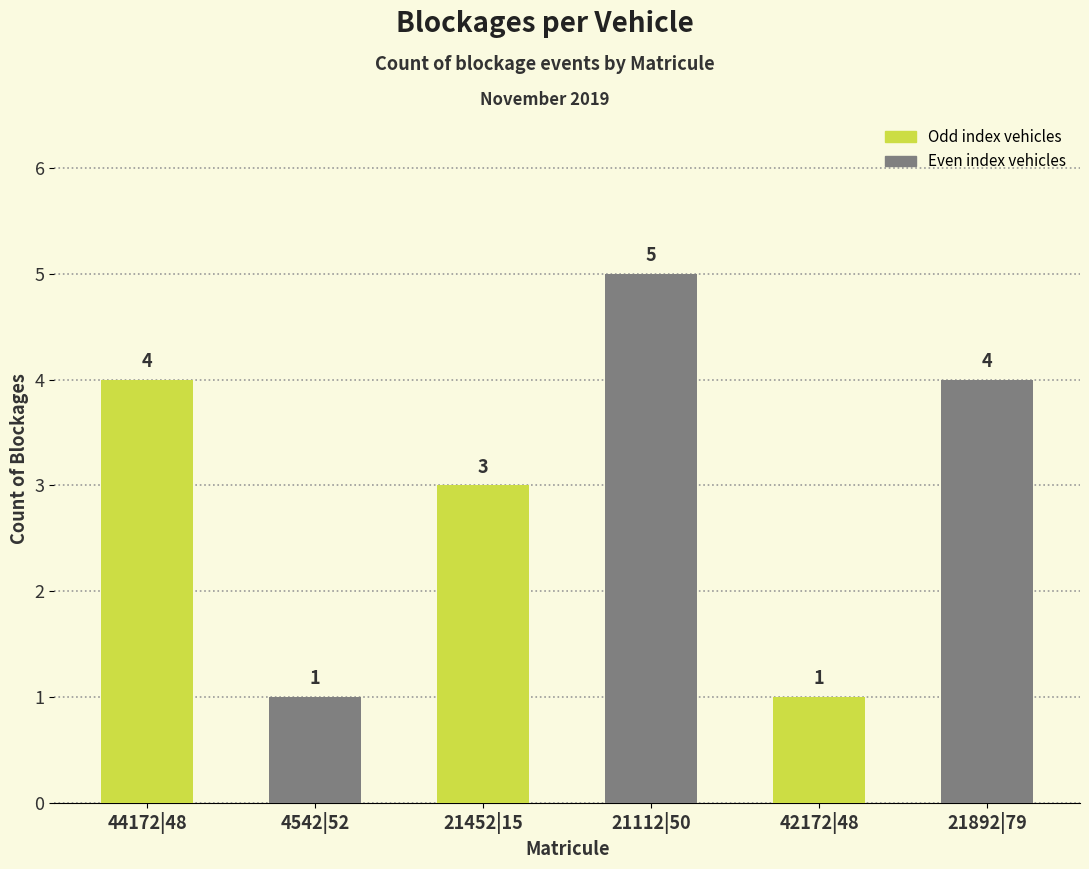

What is the label of the 4th bar from the right?

21452|15